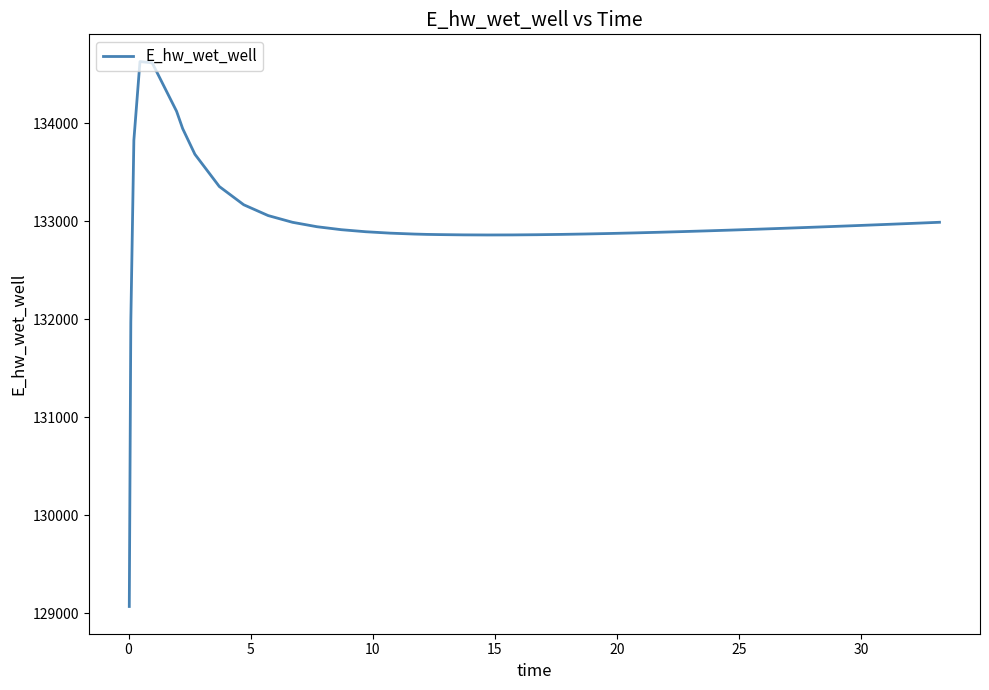

How many distinct data groups are displayed?

1